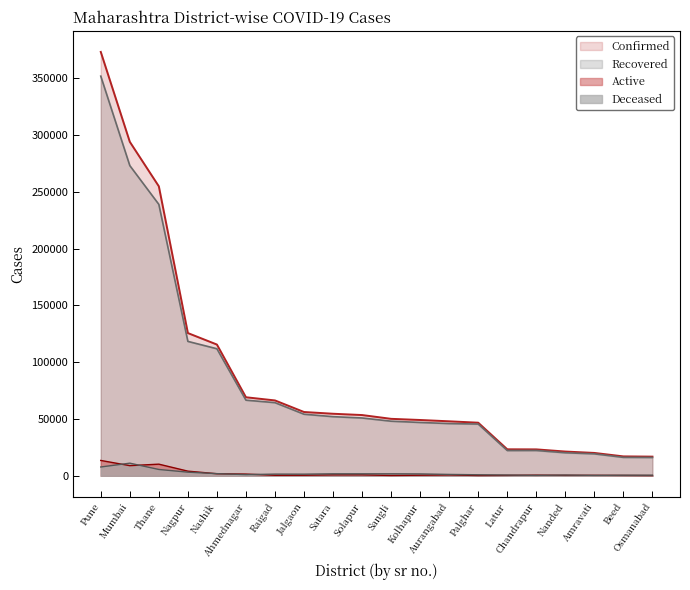

Which series changed the most between Palghar and Osmanabad?

Confirmed